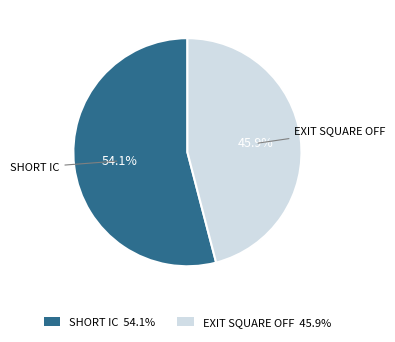

To the nearest percent, what is the average slice percentage?

50%